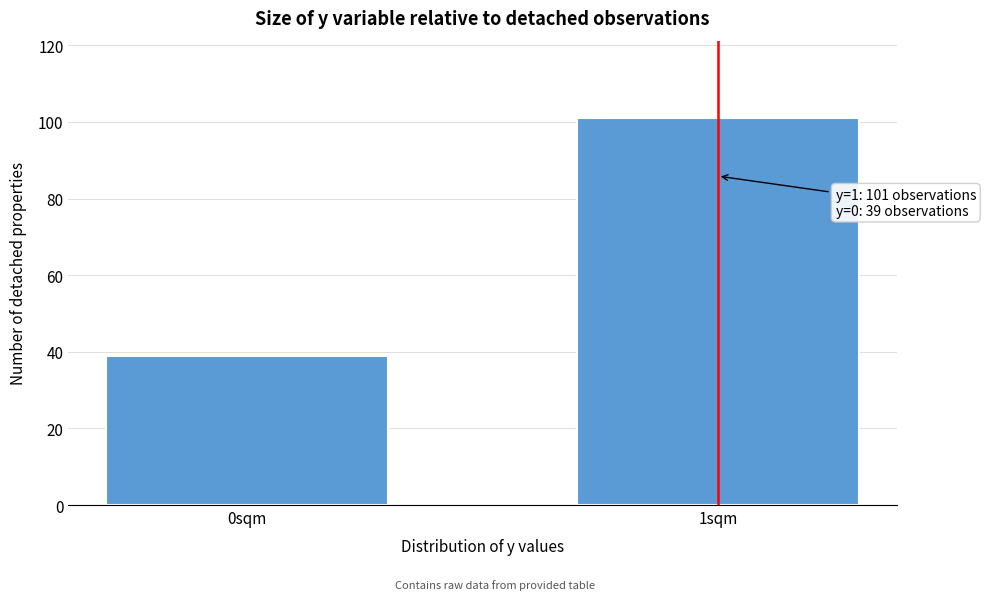

Reading right to left, transcribe all the data shown in this chart.

1sqm=101	0sqm=39